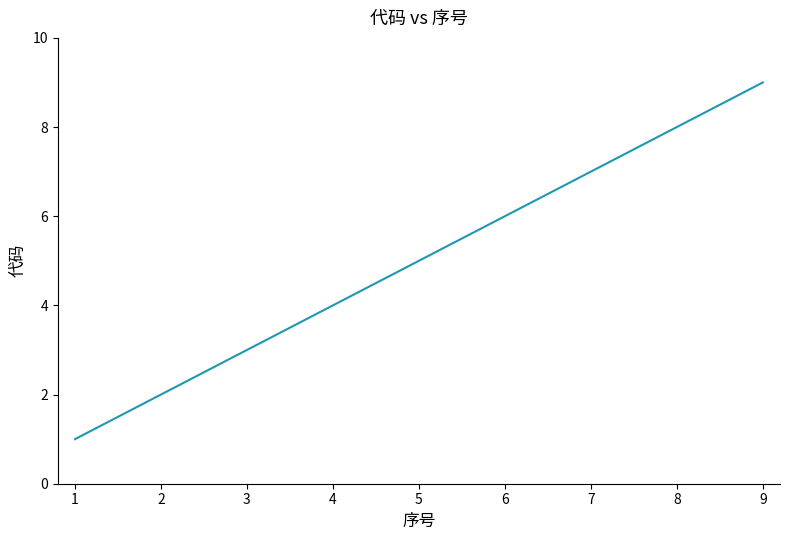

Does the chart display data point markers on the line(s)?

No